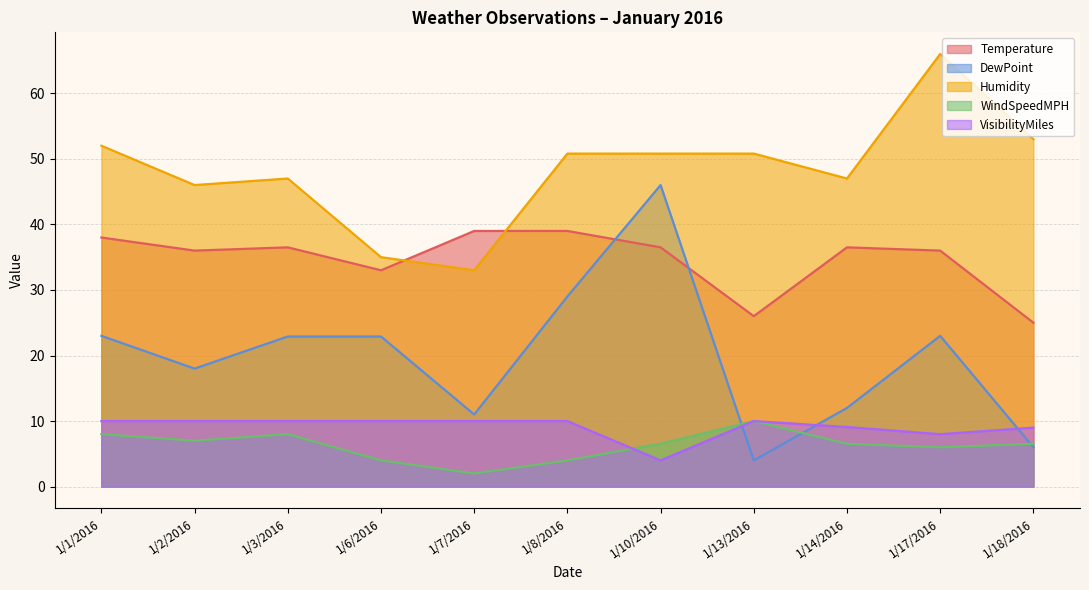

Which category has the lowest value in the WindSpeedMPH series?

1/7/2016